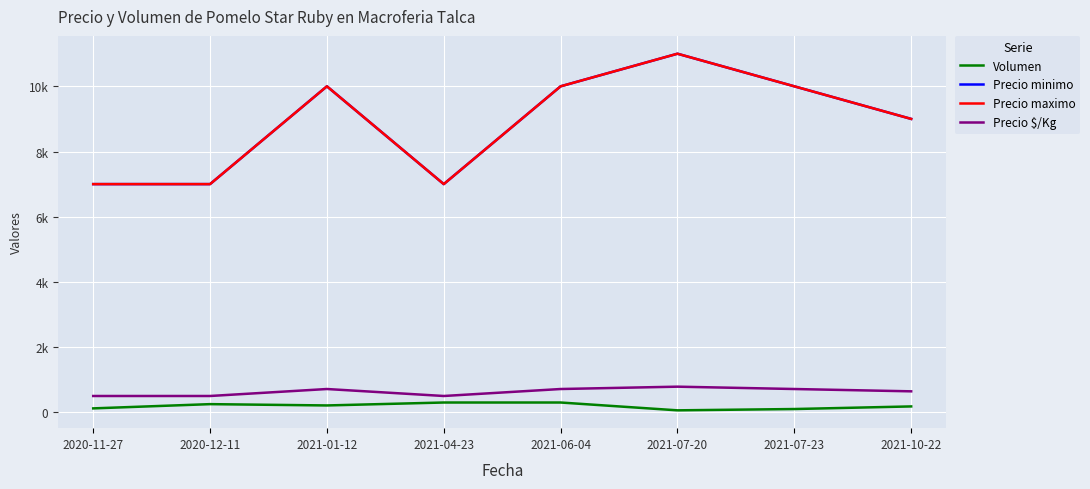

Does the chart have visible grid lines?

Yes